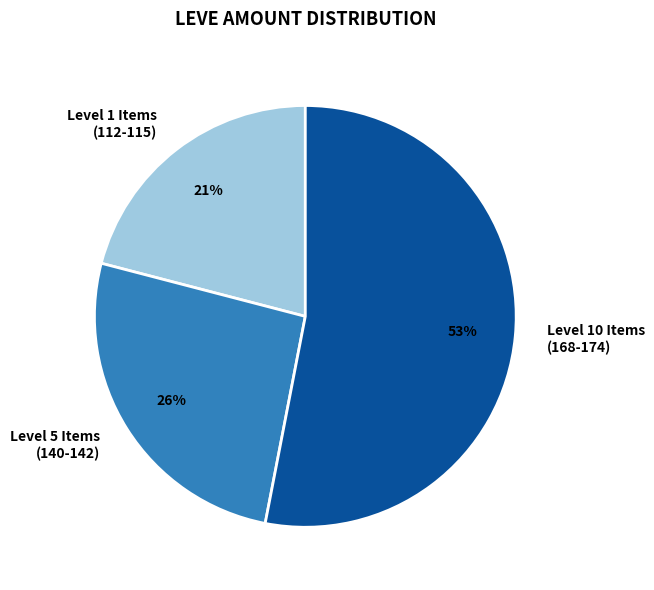

How many segments does this pie chart have?

3